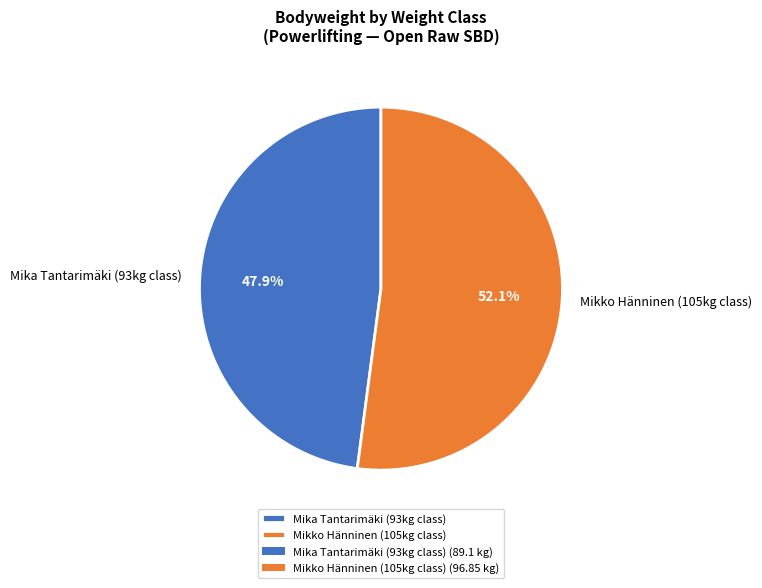

To the nearest percent, what is the average slice percentage?

50%